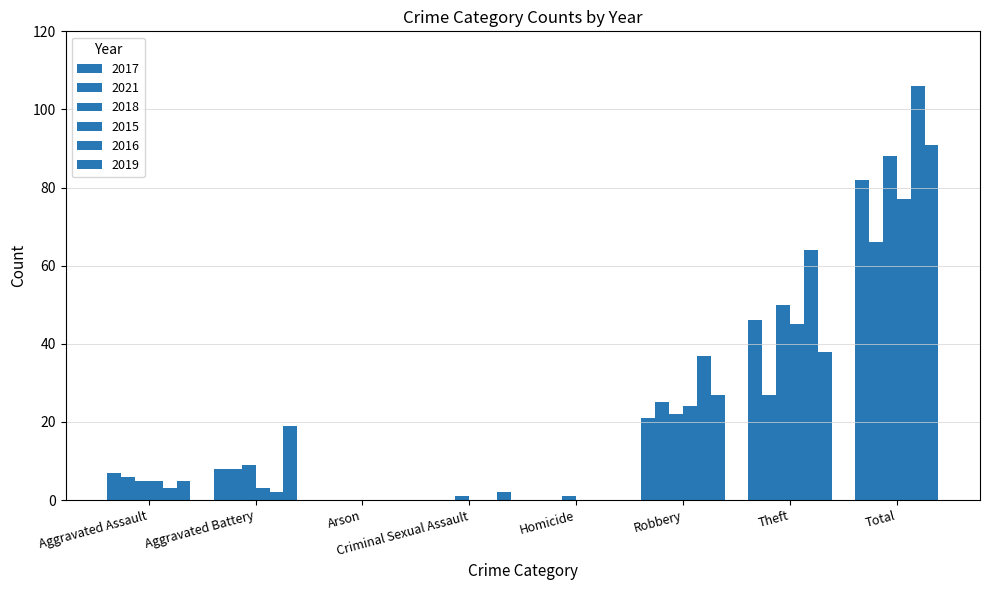

Are the bars horizontal?

No